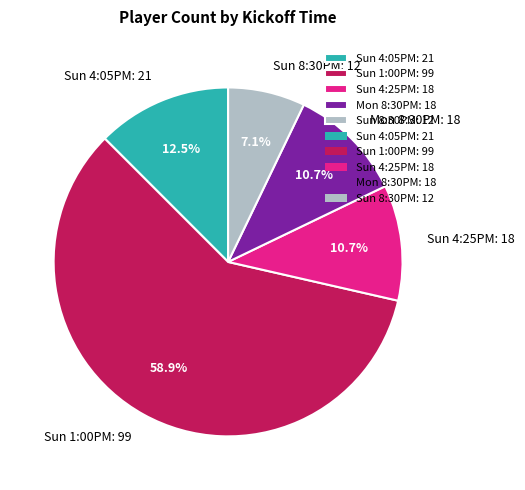

Is Sun 1:00PM the majority of the pie?

Yes